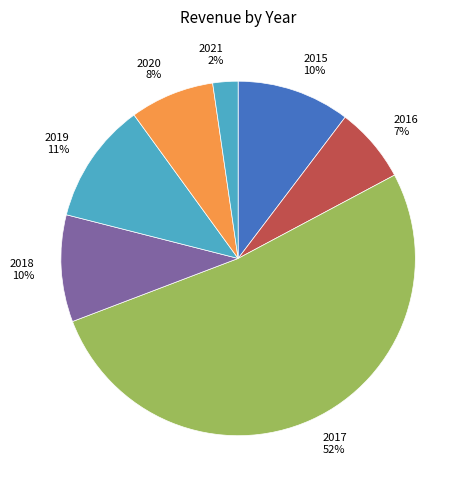

Which has a higher value, 2016 or 2020?

2020